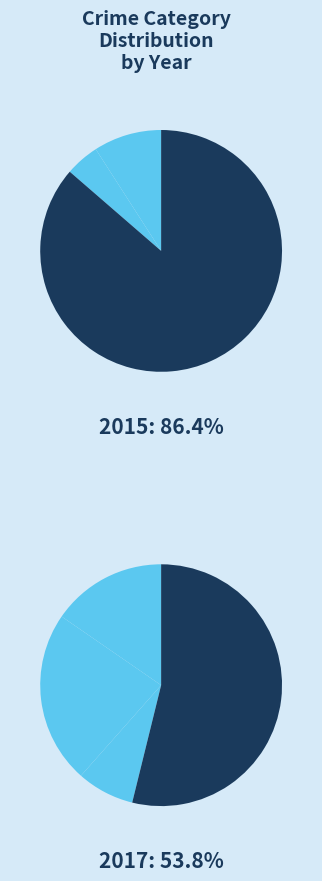

Which slice is the smallest?

Criminal Sexual Assault